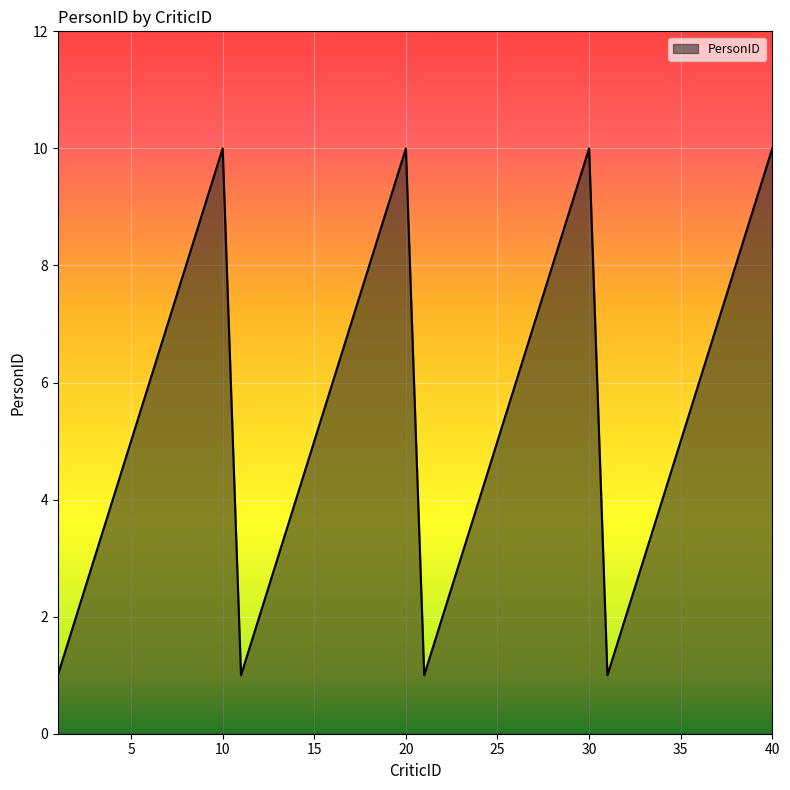

What is the greatest value displayed?

10